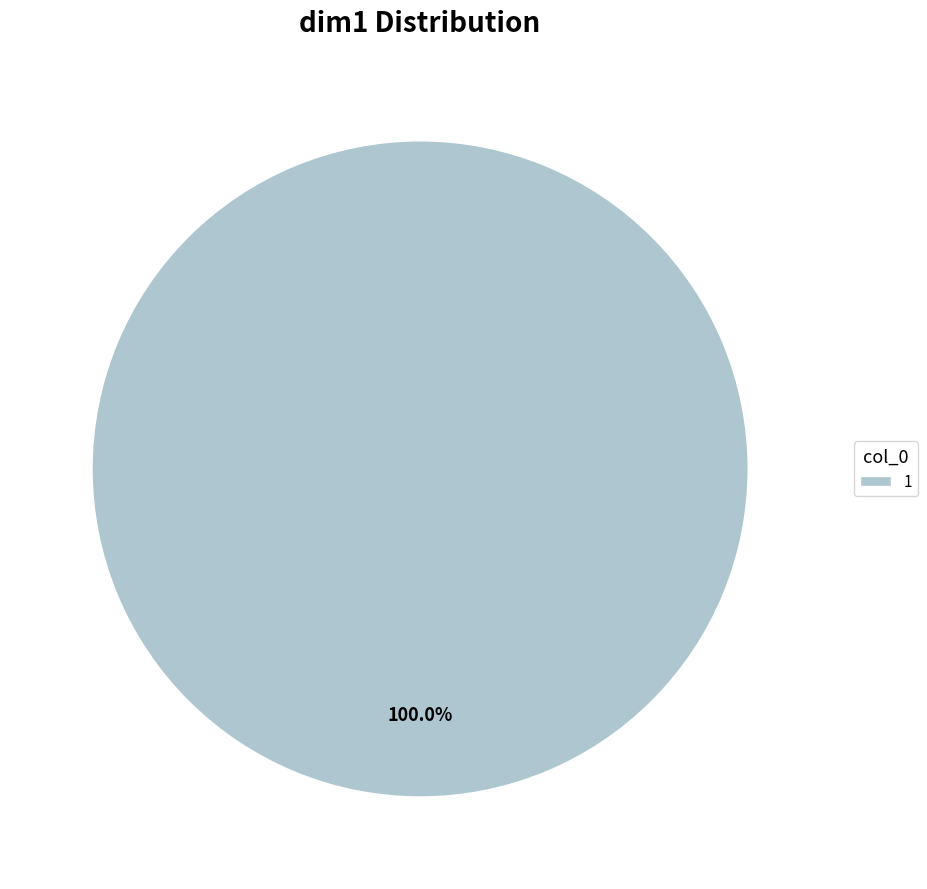

Rank the categories by value from highest to lowest.

1